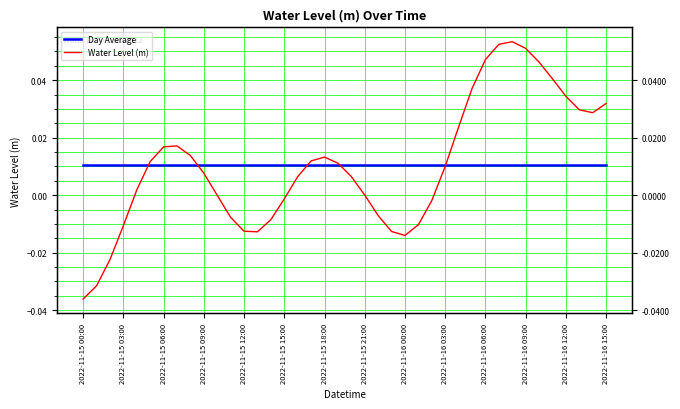

At how many categories does at least one series exceed 0?

40